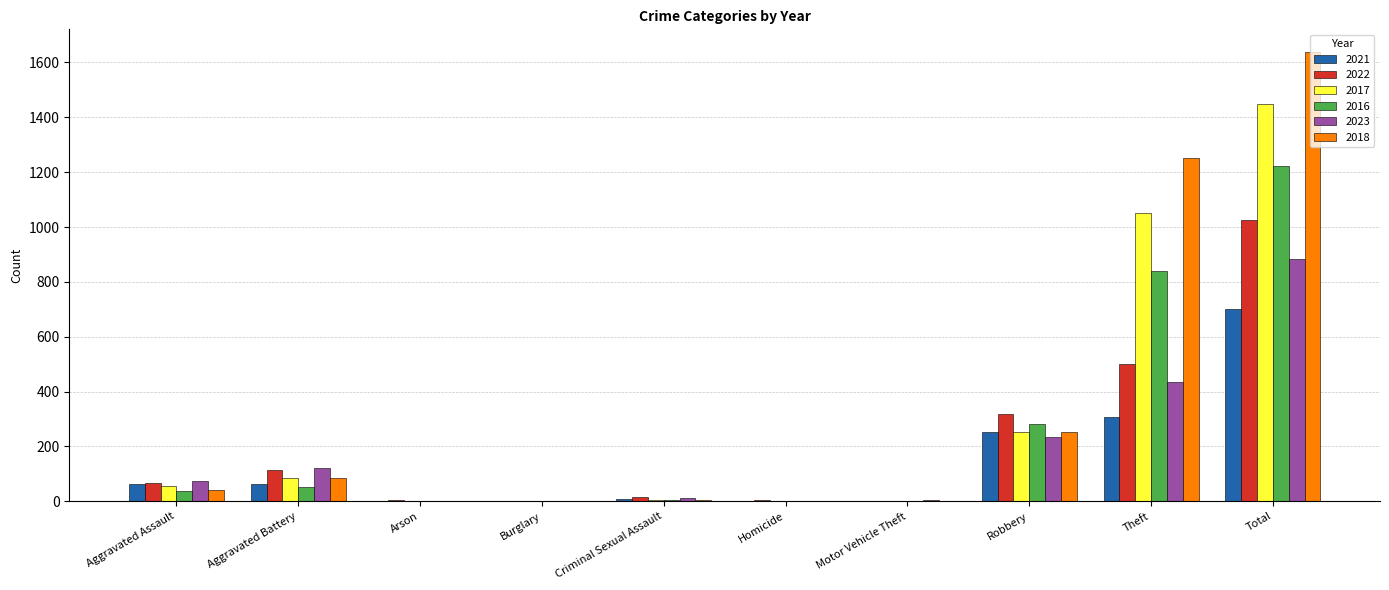

What is the maximum value shown in the chart?

1639